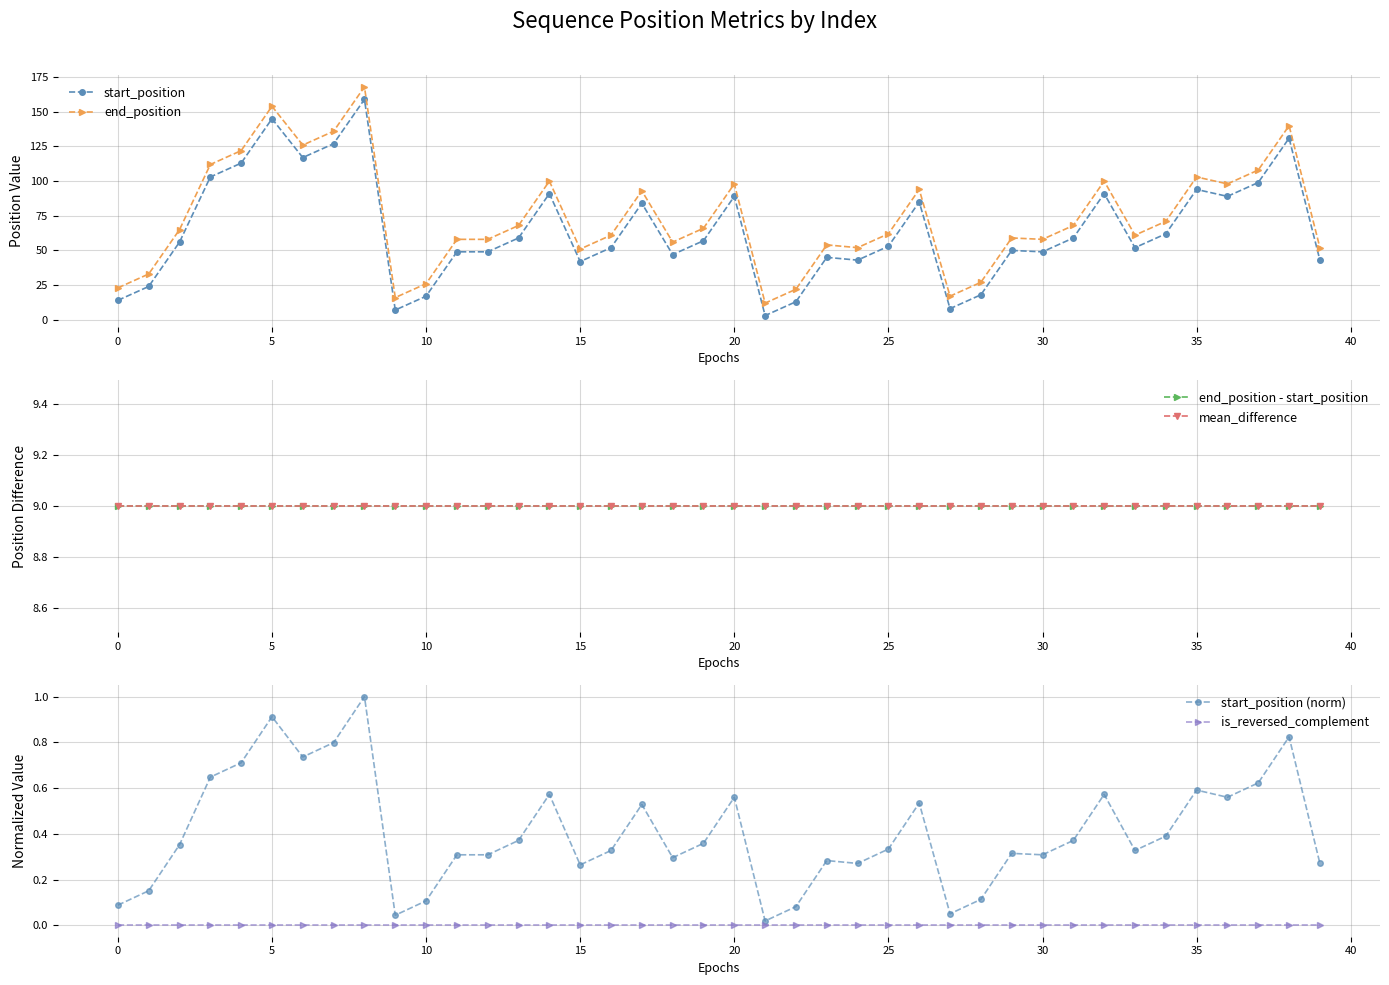

What is the maximum value for end_position?

168